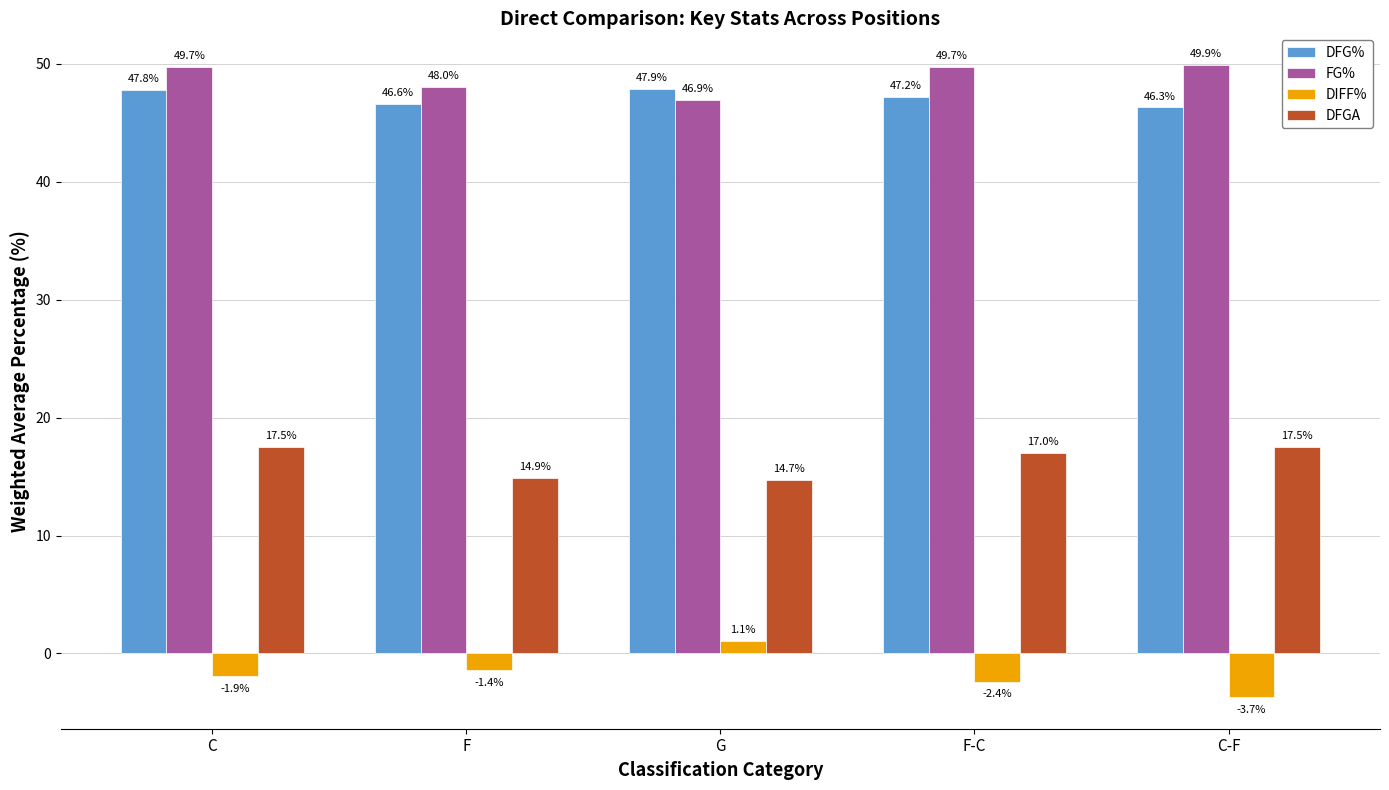

Is the value of DIFF% at C greater than the value of DFG% at G?

No